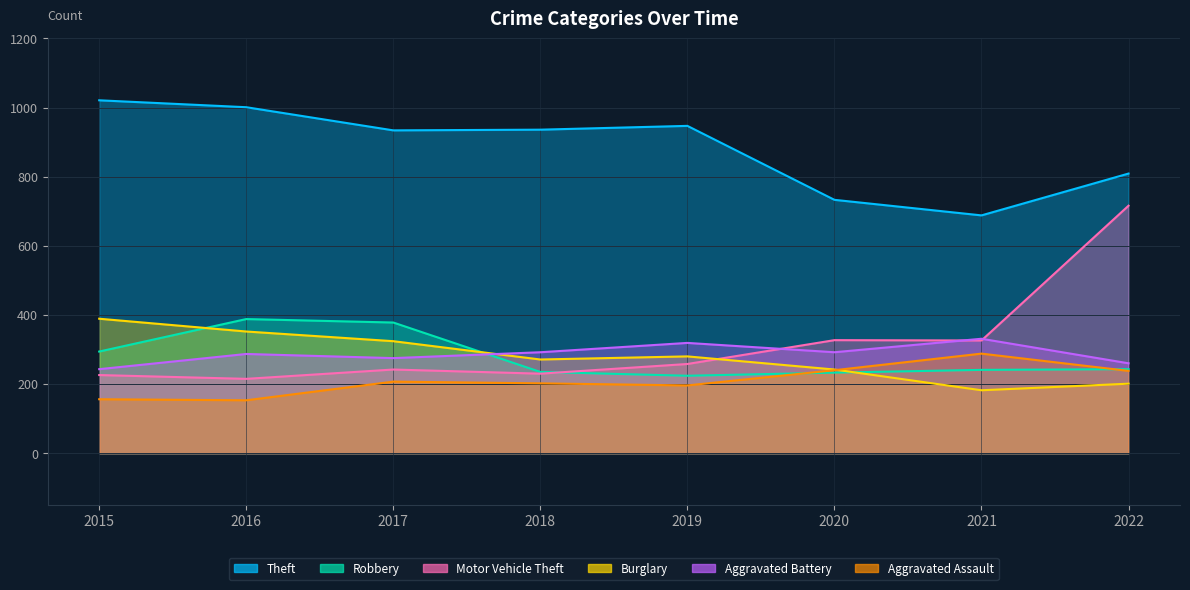

Reading right to left, transcribe all the data shown in this chart.

Theft: 2022=809	2021=688	2020=733	2019=947	2018=936	2017=934	2016=1001	2015=1021
Robbery: 2022=243	2021=241	2020=233	2019=224	2018=235	2017=378	2016=388	2015=294
Motor Vehicle Theft: 2022=716	2021=326	2020=327	2019=258	2018=230	2017=242	2016=215	2015=226
Burglary: 2022=201	2021=182	2020=242	2019=280	2018=271	2017=324	2016=352	2015=389
Aggravated Battery: 2022=260	2021=331	2020=292	2019=319	2018=292	2017=275	2016=287	2015=243
Aggravated Assault: 2022=238	2021=288	2020=240	2019=196	2018=202	2017=207	2016=153	2015=156